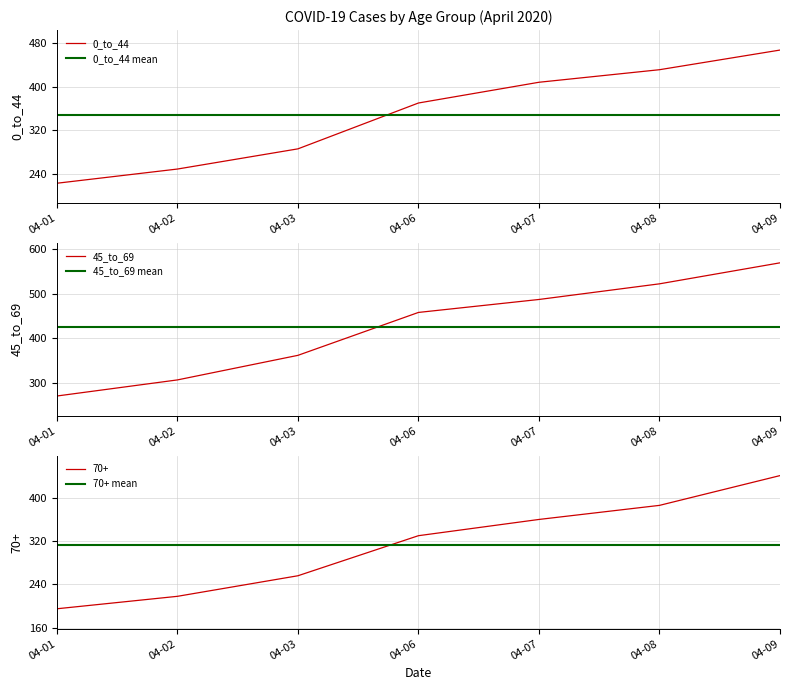

What is the minimum value for 70+?

195